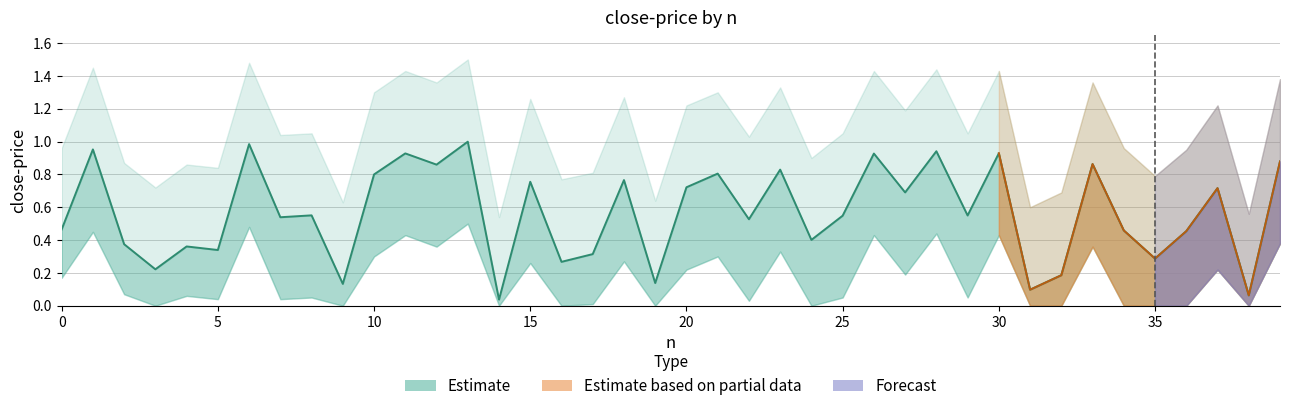

What is the maximum value shown in the chart?

1.5